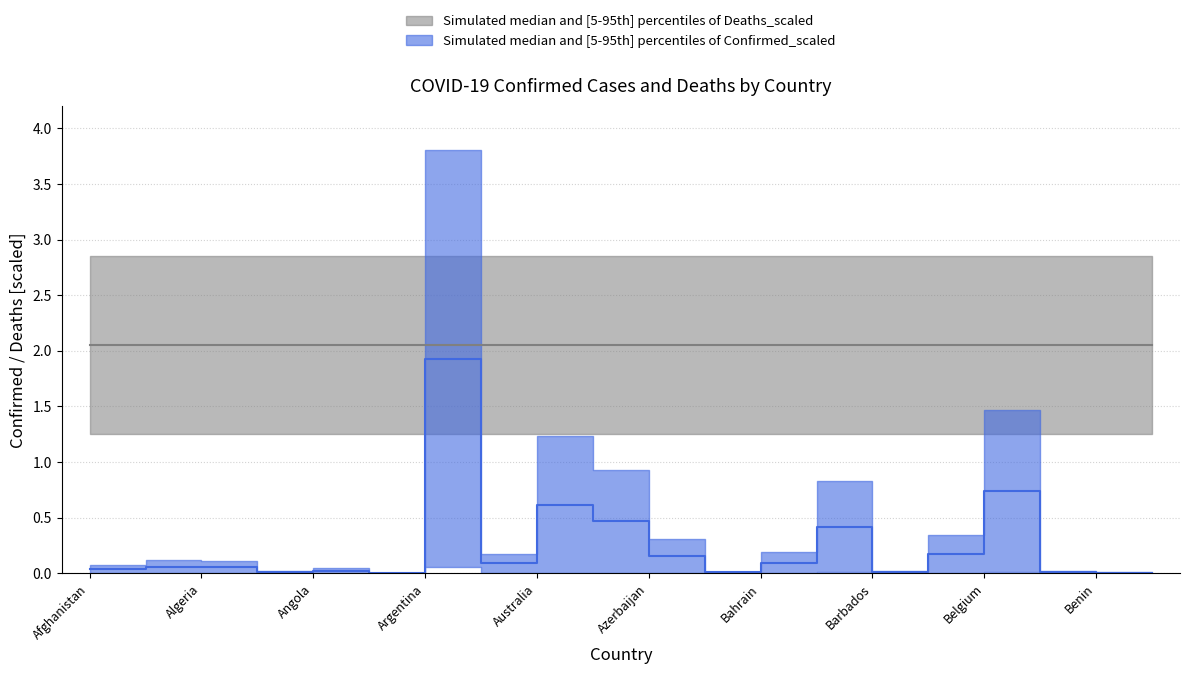

Approximately how many times larger is the value at Azerbaijan compared to Argentina?

0.1